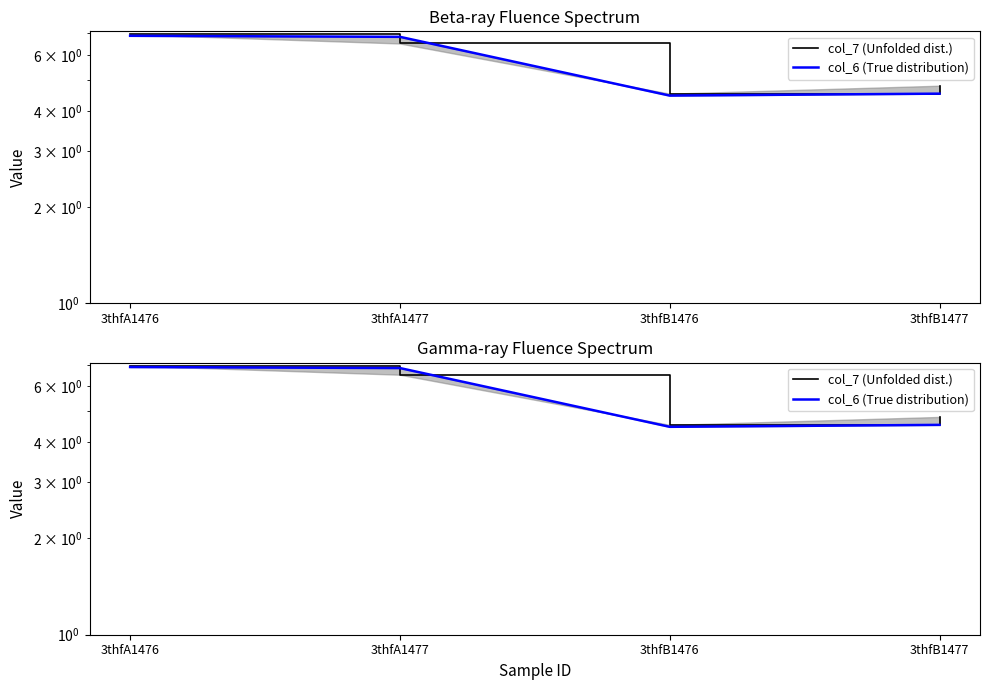

What is the label of the 4th point from the right?

3thfA1476